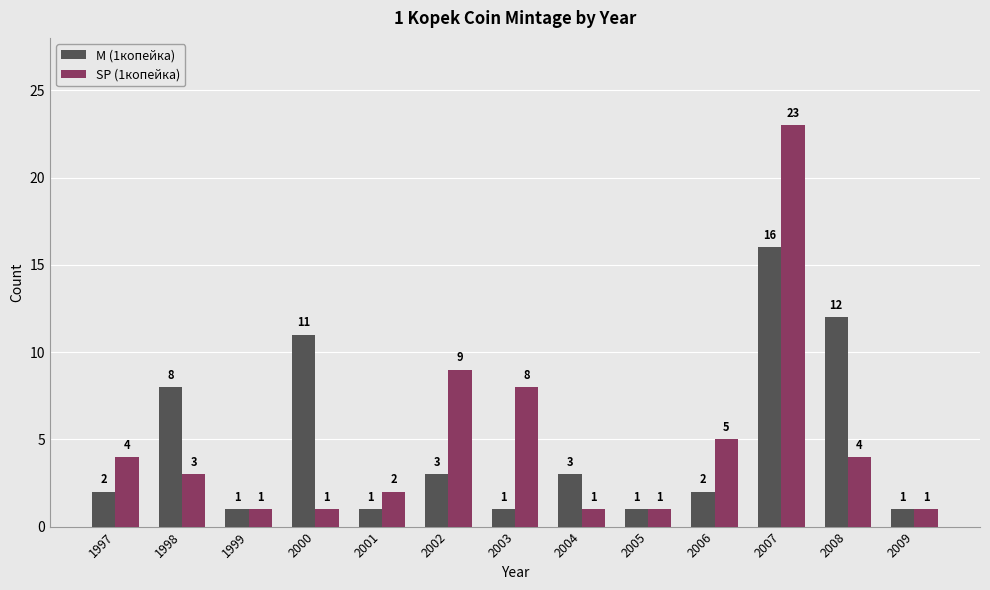

List the series in order of their overall mean, highest first.

SP (1копейка), M (1копейка)